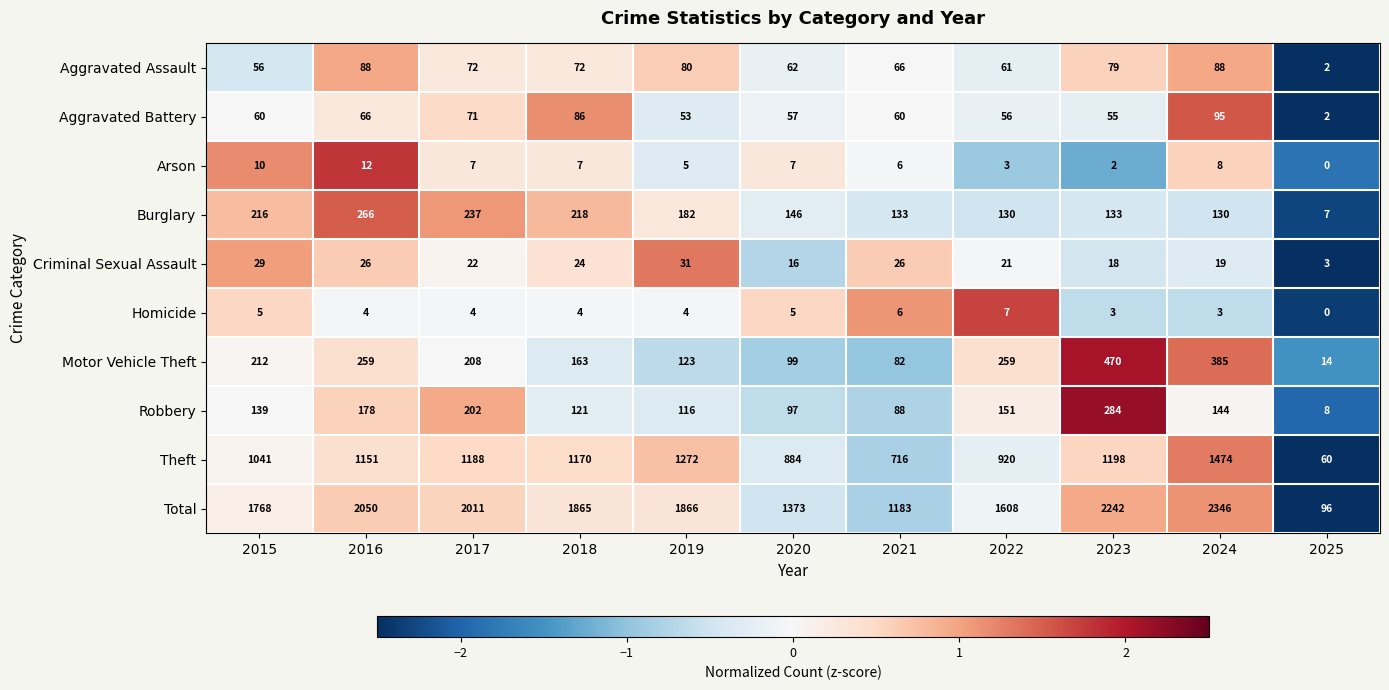

True or false: Criminal Sexual Assault has a value of 24 at 2018.

True